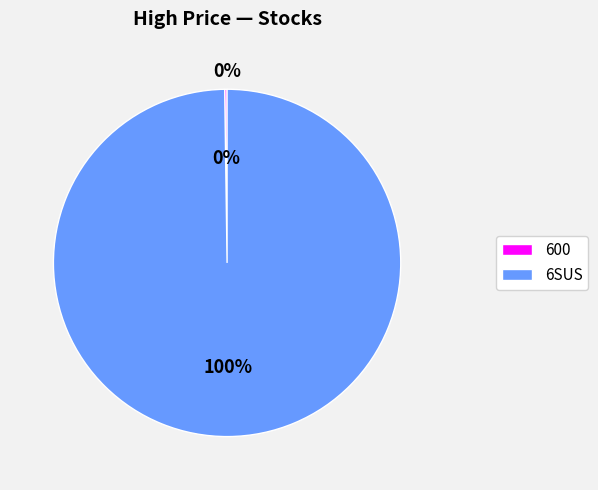

Rank the categories by value from highest to lowest.

6SUS, 600